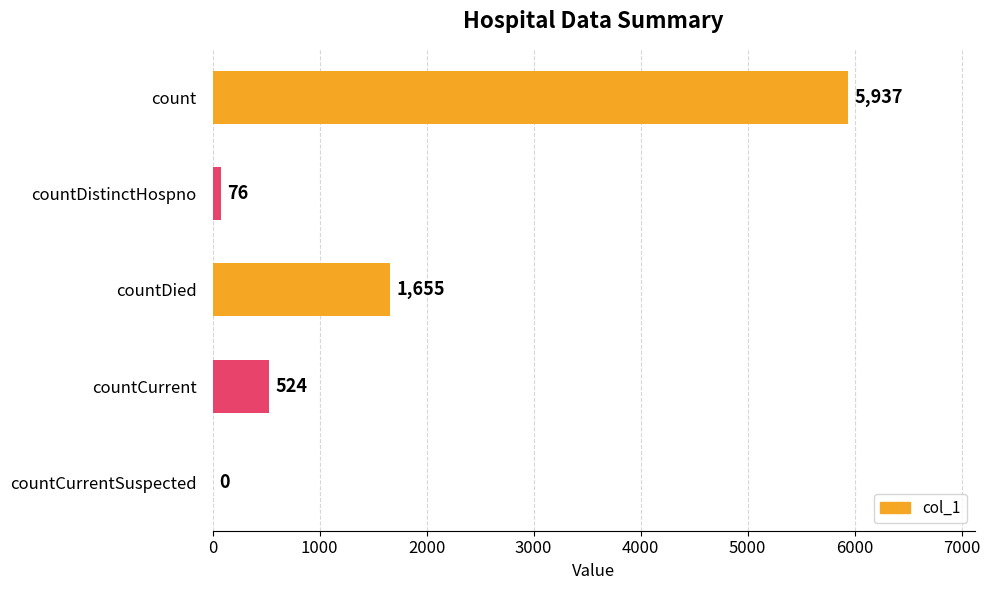

The value at countCurrentSuspected is 1936. True or false?

False